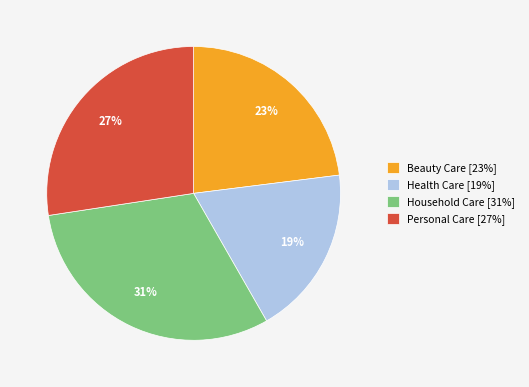

How many slices are in this pie chart?

4